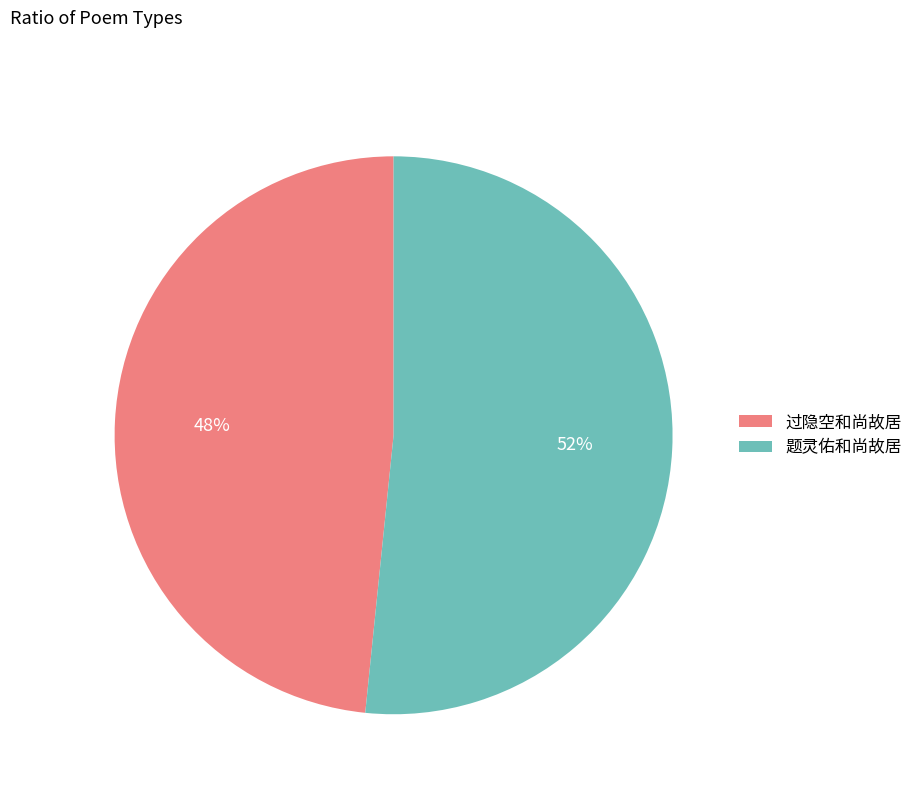

Which category has the smallest portion of the pie?

过隐空和尚故居